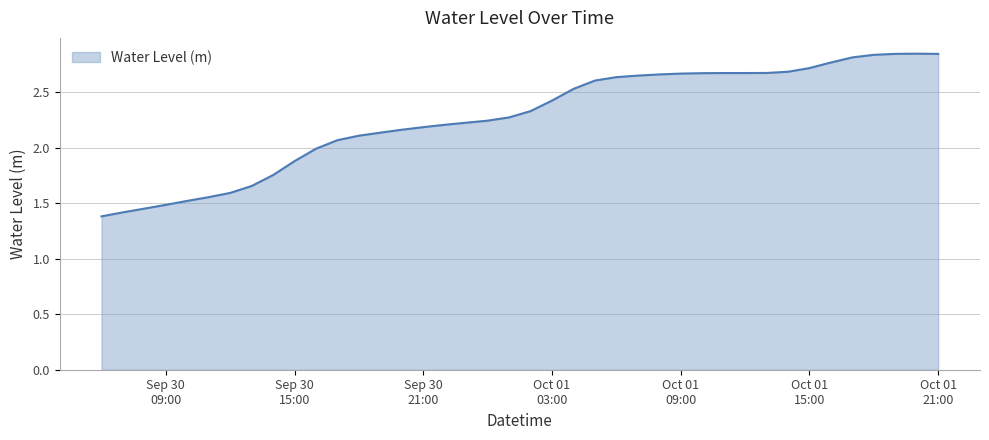

What is the smallest value displayed?

1.4